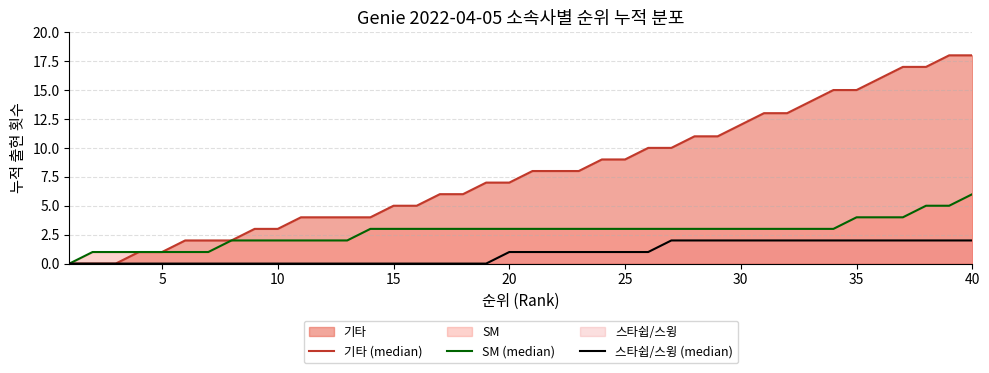

Rank the series by their maximum value, from highest to lowest.

기타 (median), SM (median), 스타쉽/스윙 (median)